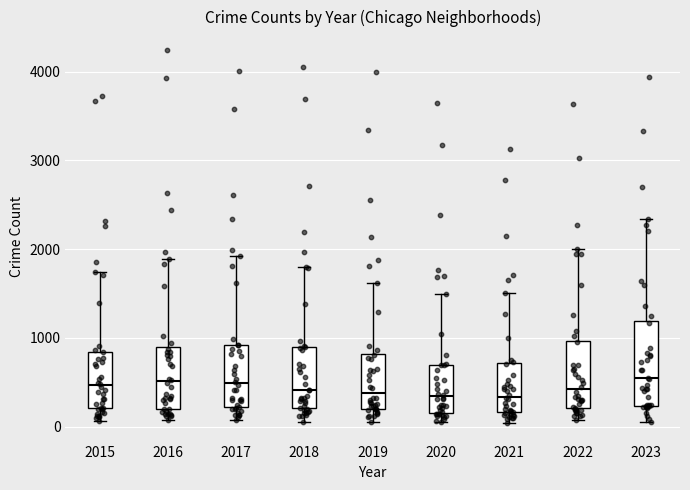

Reading left to right, transcribe this box plot: for each box, give where its median line is, the range the box spans, and where its two whiskers end, as read against the y-axis. The values are not printed on the chart, so give them approximately, as read against the axis.

2015: median 500, box 200 to 800, whiskers 100 to 1700
2016: median 500, box 200 to 900, whiskers 100 to 1900
2017: median 500, box 200 to 900, whiskers 100 to 1900
2018: median 400, box 200 to 900, whiskers 100 to 1800
2019: median 400, box 200 to 800, whiskers 100 to 1600
2020: median 300, box 200 to 700, whiskers 100 to 1500
2021: median 300, box 200 to 700, whiskers 0 to 1500
2022: median 400, box 200 to 1000, whiskers 100 to 2000
2023: median 500, box 200 to 1200, whiskers 0 to 2300